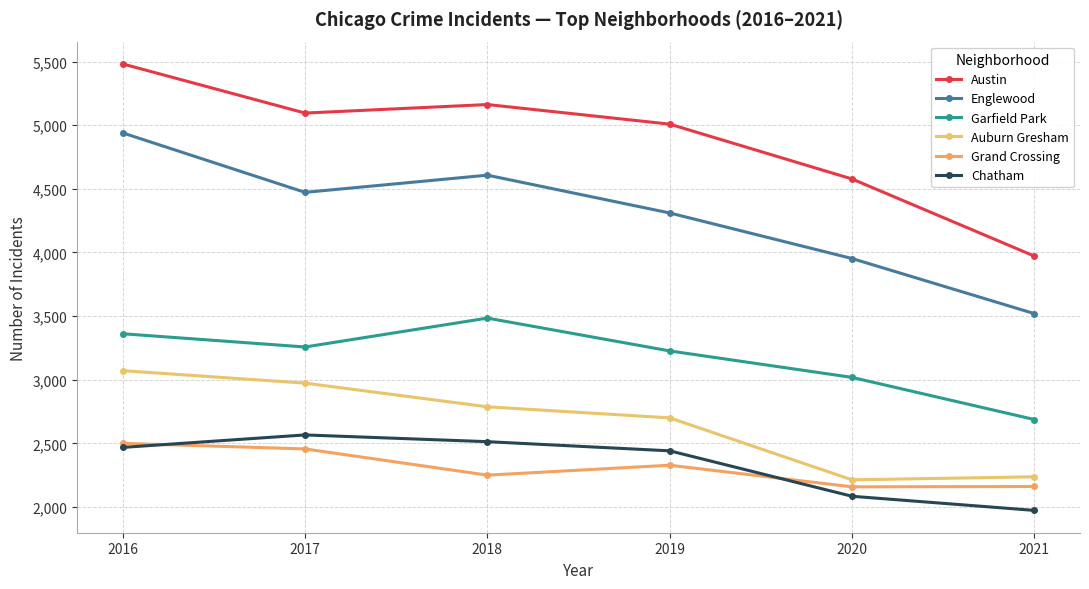

How many data points in Englewood are less than 4472?

3